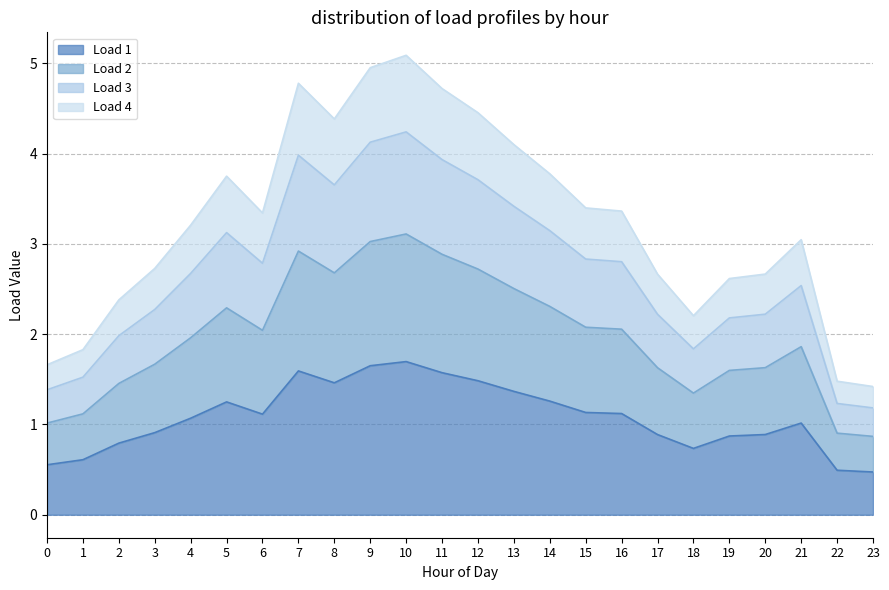

What is the difference between the Load 1 values at 23 and 3?

0.4